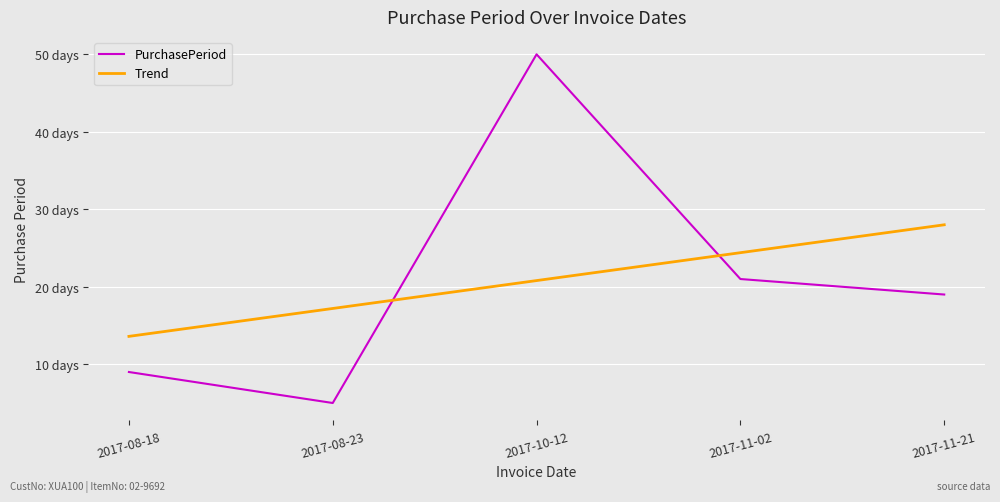

True or false: Trend has more than 0 interior local peaks.

False